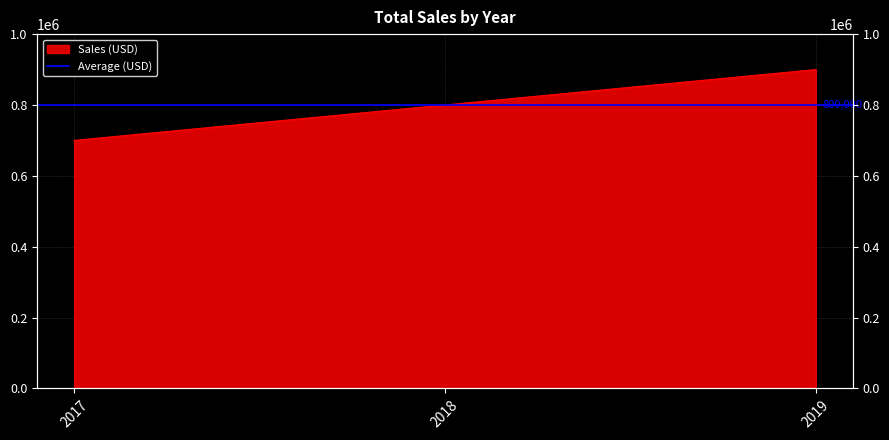

The chart shows a value of 1370273 at 2018. True or false?

False